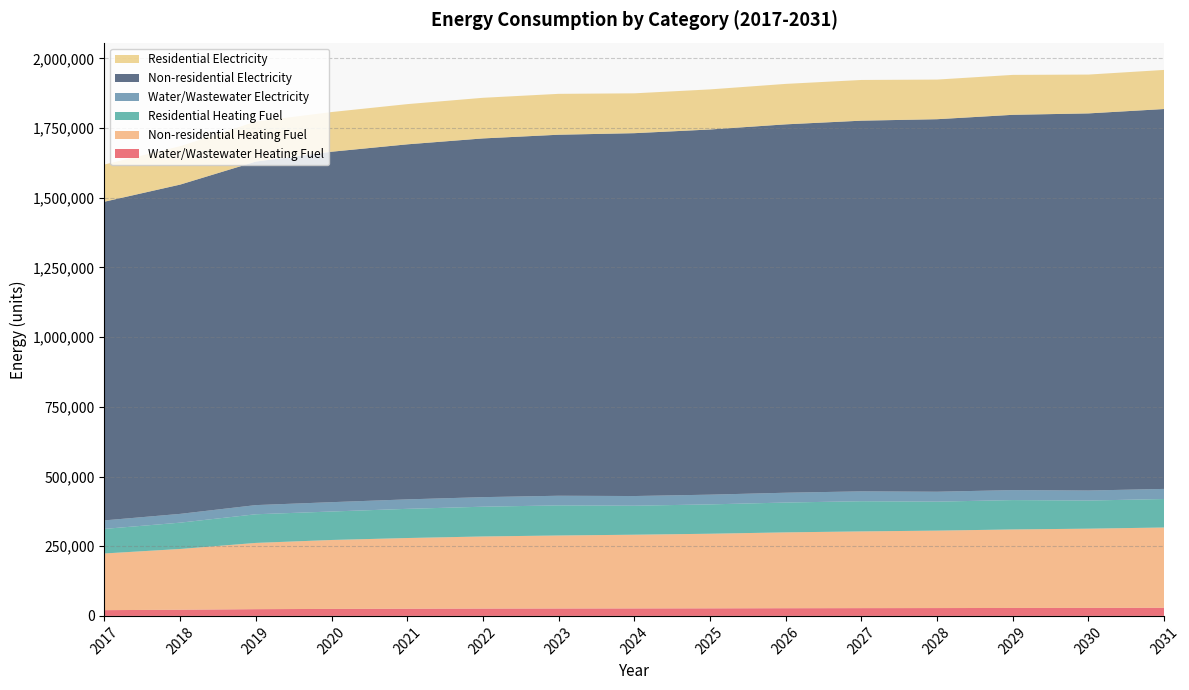

Reading left to right, list all the values displayed in this chart.

Water/Wastewater Heating Fuel: 2017=20641.0	2018=22123.1	2019=24121.3	2020=25085.2	2021=25725.3	2022=26236.1	2023=26553.3	2024=26805.8	2025=27121.9	2026=27565.4	2027=27878.5	2028=28125.9	2029=28502.2	2030=28748.4	2031=29122.0
Non-residential Heating Fuel: 2017=203394.2	2018=218034.0	2019=237765.9	2020=247313.5	2021=253678.6	2022=258770.7	2023=261953.3	2024=264499.3	2025=267681.9	2026=272137.5	2027=275320.0	2028=277866.1	2029=281685.2	2030=284231.2	2031=288050.3
Residential Heating Fuel: 2017=88178.0	2018=94400.0	2019=102786.2	2020=102124.7	2021=104710.5	2022=106779.1	2023=108071.9	2024=104064.3	2025=105297.5	2026=107023.8	2027=108256.9	2028=103950.7	2029=105358.7	2030=100885.1	2031=102221.5
Water/Wastewater Electricity: 2017=30504.6	2018=31512.2	2019=32871.6	2020=33525.4	2021=33957.9	2022=34302.3	2023=34514.9	2024=34683.4	2025=34894.6	2026=35191.8	2027=35399.3	2028=35561.3	2029=35811.4	2030=35972.1	2031=36219.1
Non-residential Electricity: 2017=1143406.6	2018=1181372.8	2019=1232544.6	2020=1257305.1	2021=1273812.1	2022=1287017.7	2023=1295271.2	2024=1301874.0	2025=1310127.6	2026=1321682.5	2027=1329936.0	2028=1336538.8	2029=1346443.0	2030=1353045.8	2031=1362950.0
Residential Electricity: 2017=133408.8	2018=137838.5	2019=143809.0	2020=142383.4	2021=144252.7	2022=145748.2	2023=146682.9	2024=142963.0	2025=143869.3	2026=145138.2	2027=146044.6	2028=142183.1	2029=143236.7	2030=139295.9	2031=140315.6